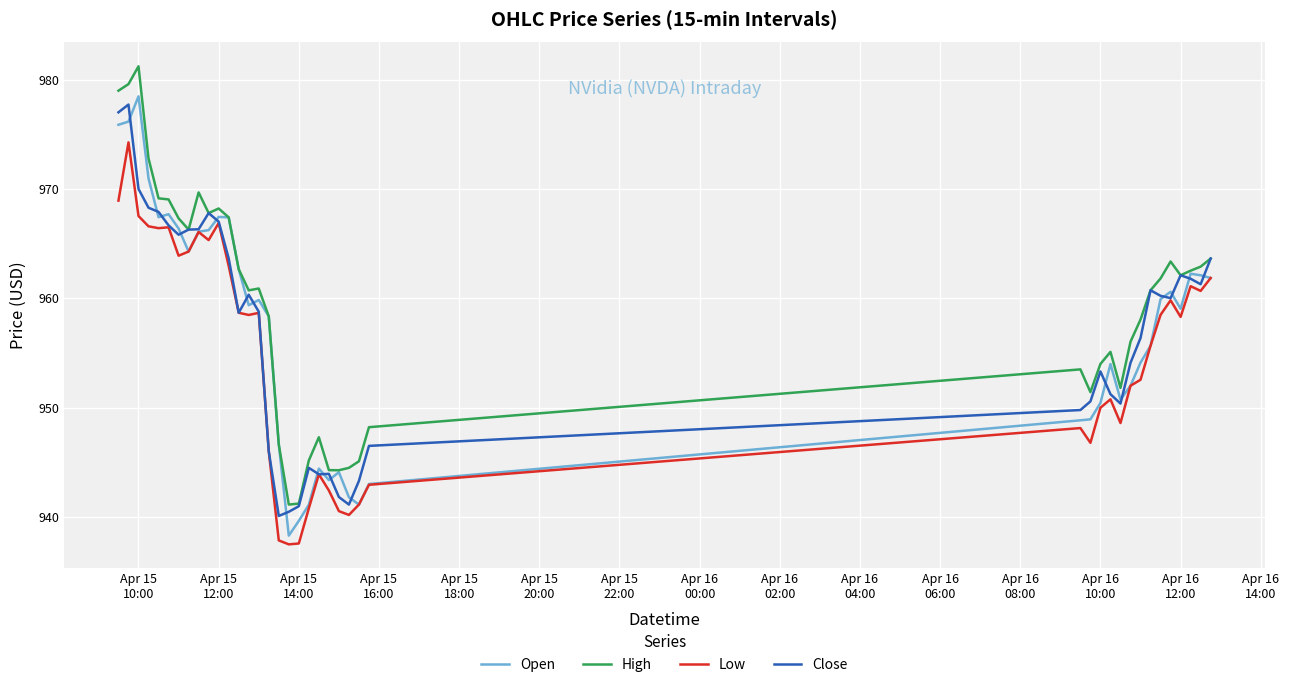

Which series has the largest total across all categories?

High